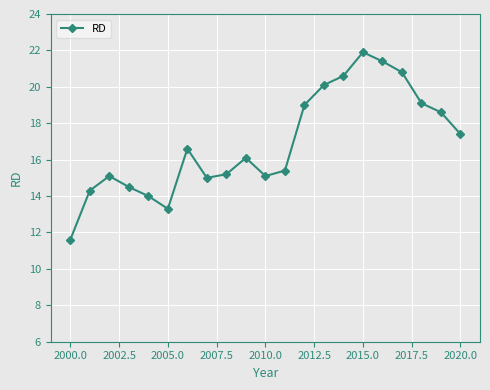

What is the difference between the second highest and second lowest values?

8.1